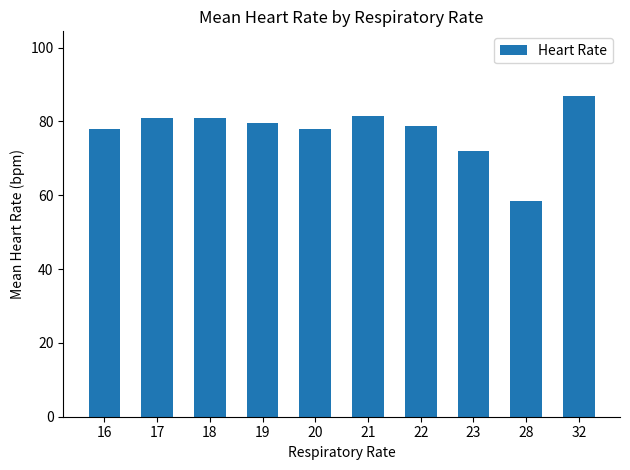

What is the minimum value shown in the chart?

58.5